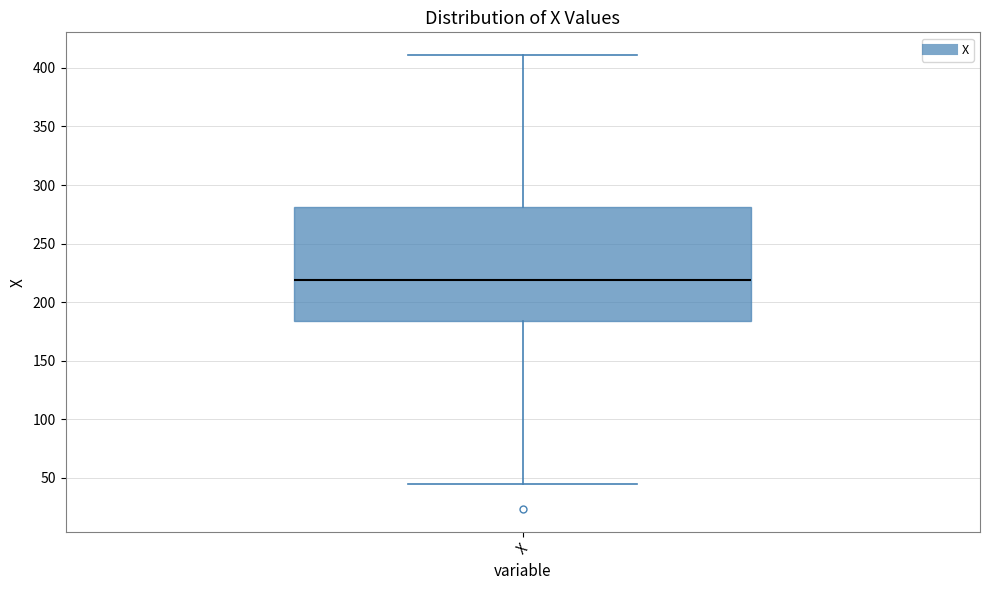

Where does the median line of the box for X sit on the y-axis? The values are not printed on the chart, so give them approximately, as read against the axis.

220